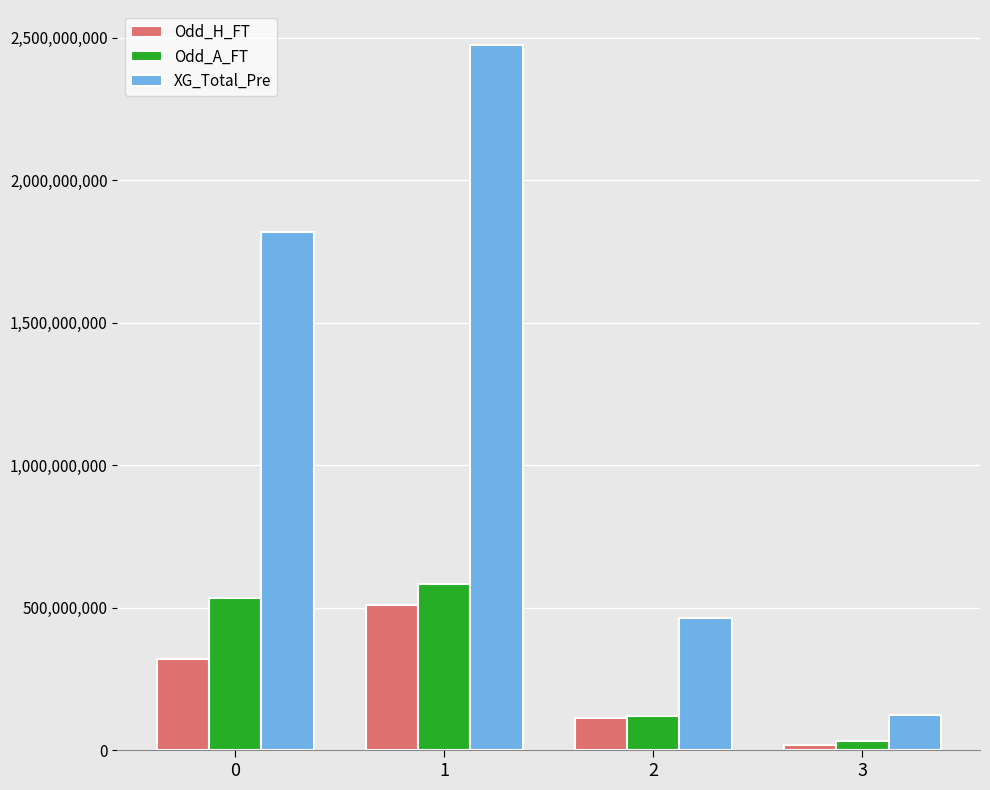

What is the value of the Odd_H_FT bar at the 1st from the left?

321400000.0